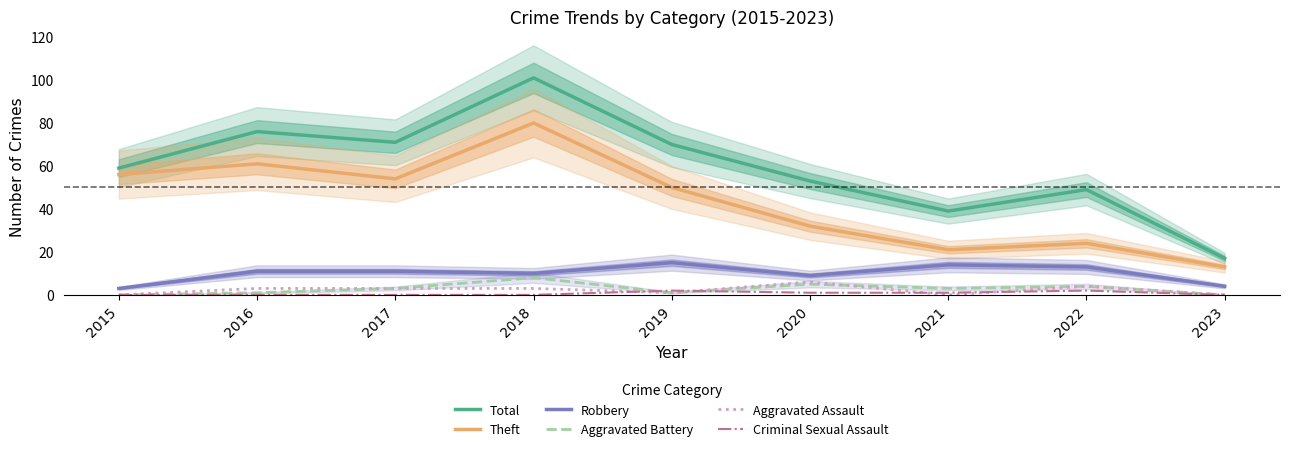

List the labels in order of Criminal Sexual Assault value, smallest first.

2015, 2016, 2017, 2018, 2023, 2020, 2021, 2019, 2022